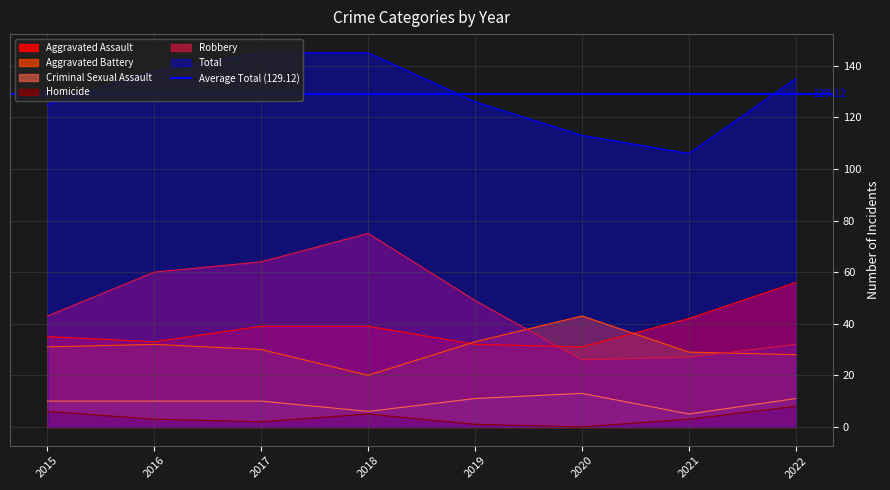

What is the value of the Total point at the 8th from the left?

135